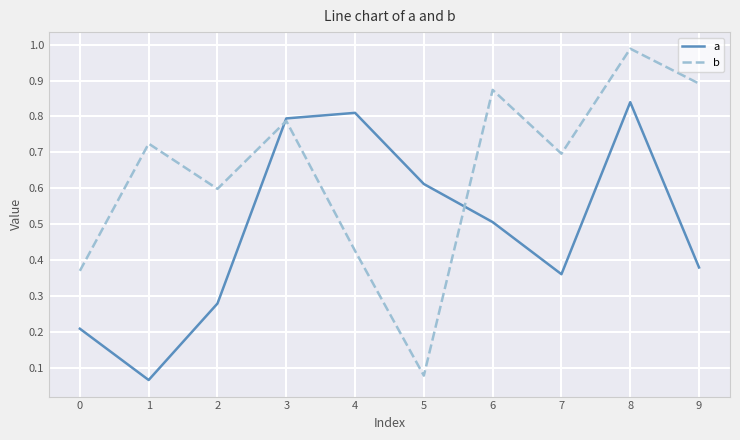

List the labels in order of b value, smallest first.

5, 0, 4, 2, 7, 1, 3, 6, 9, 8